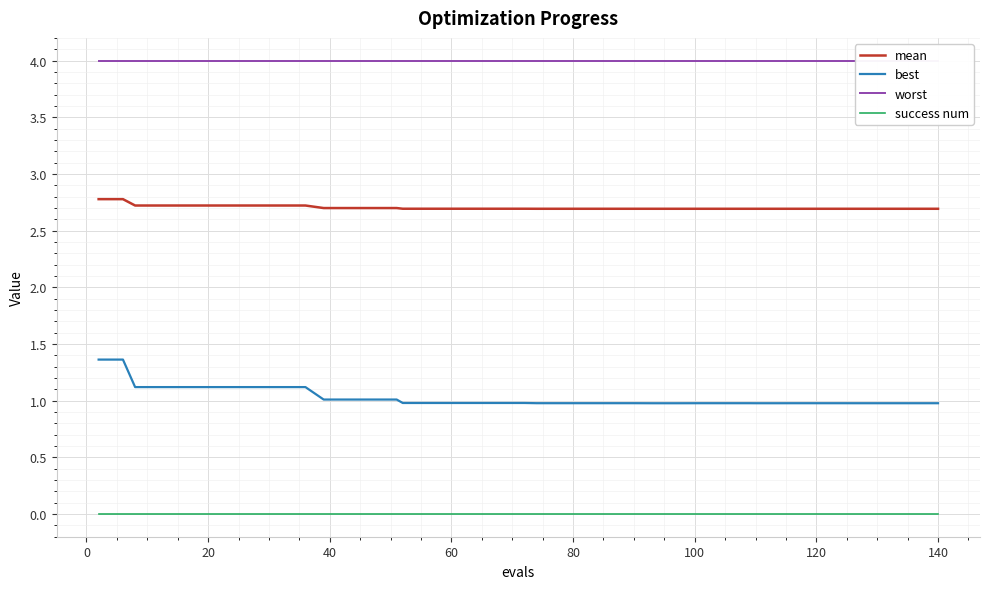

True or false: best and mean cross at least once.

False